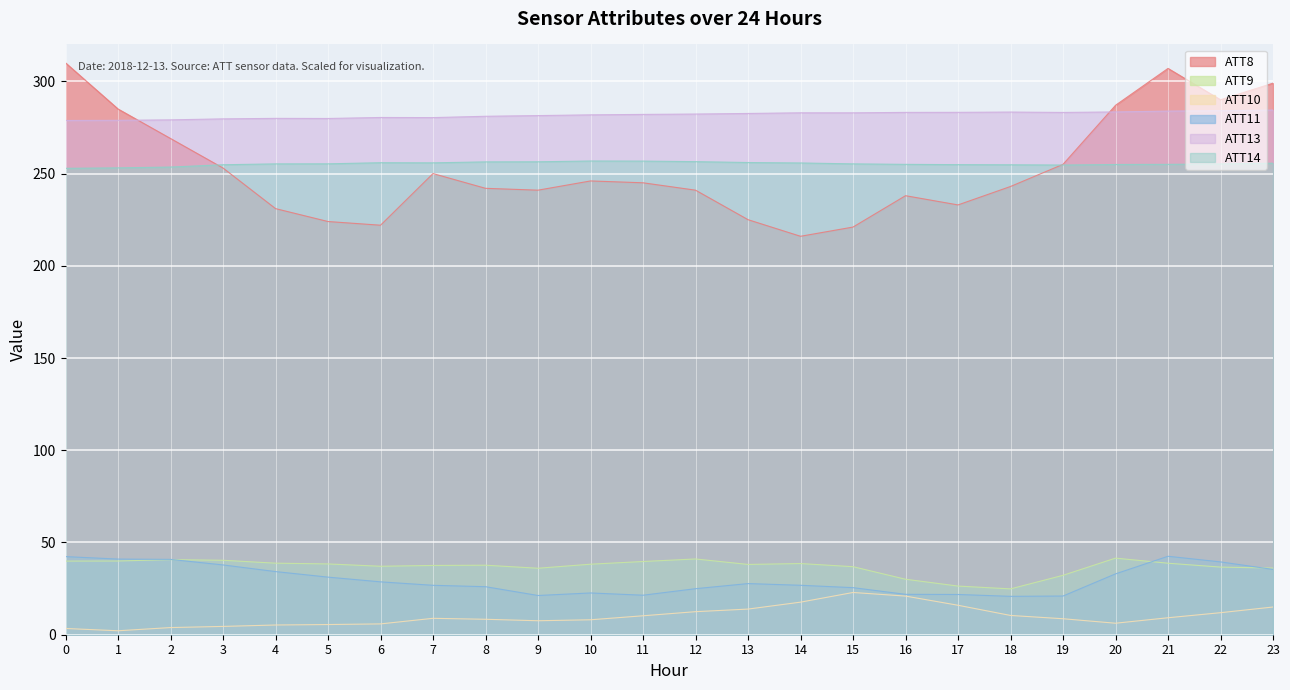

At how many categories does at least one series exceed 199?

24